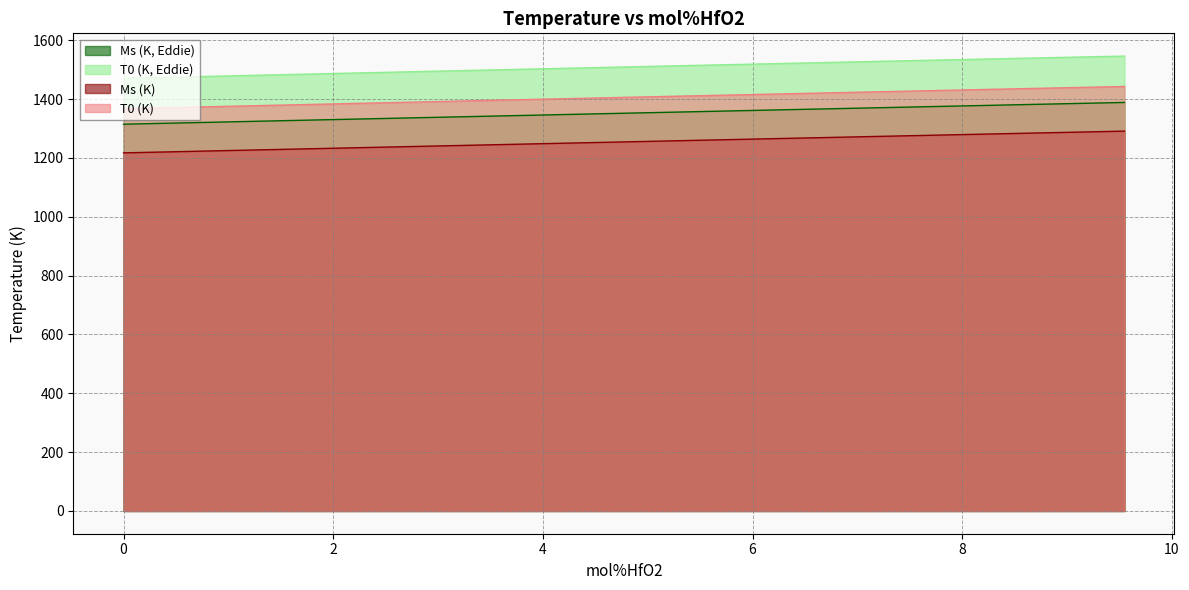

Which series has the largest total across all categories?

T0 (K, Eddie)